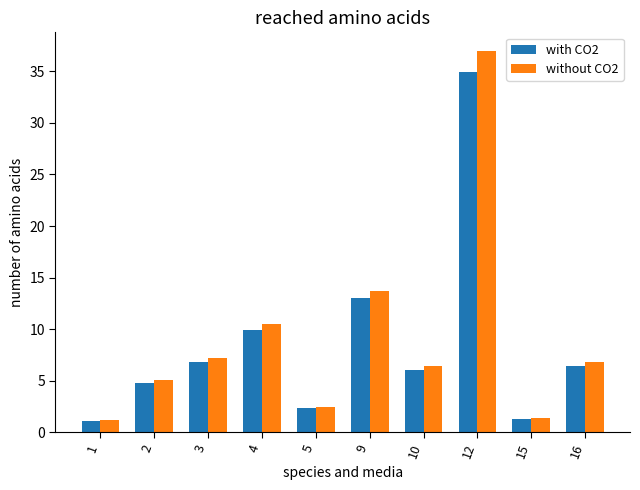

Reading right to left, what are all the values shown in this chart?

with CO2: 16=6.4	15=1.3	12=34.9	10=6.1	9=13.0	5=2.3	4=9.9	3=6.8	2=4.8	1=1.1
without CO2: 16=6.8	15=1.4	12=36.9	10=6.4	9=13.8	5=2.5	4=10.5	3=7.2	2=5.1	1=1.2